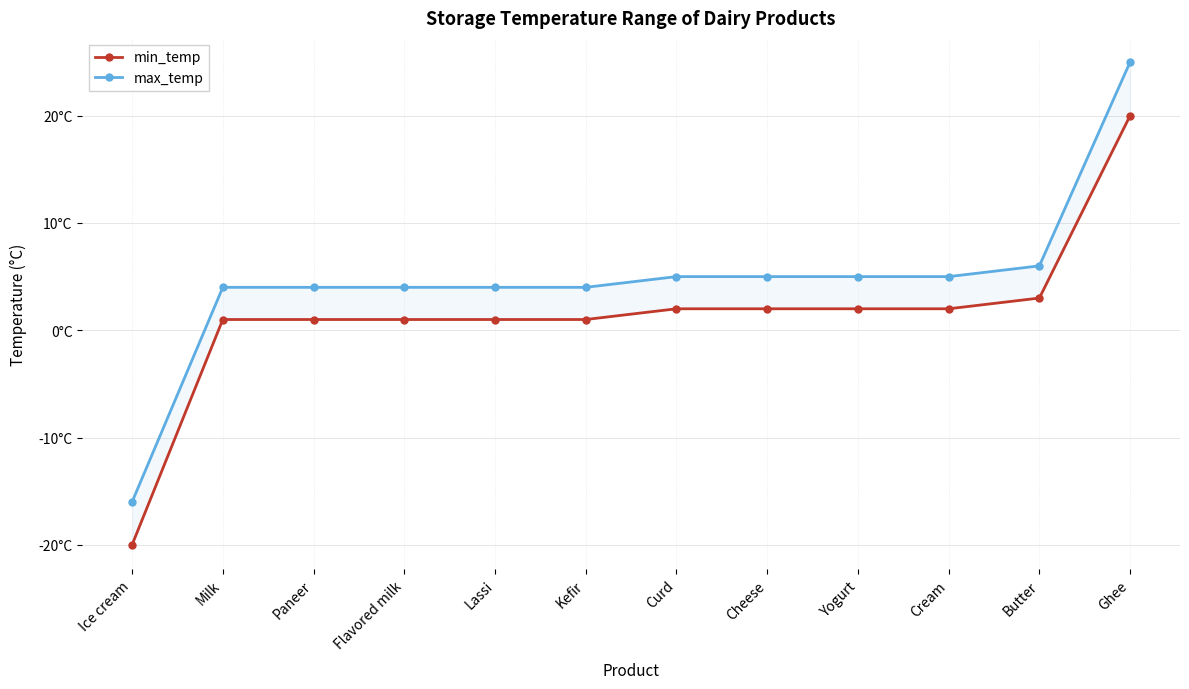

True or false: max_temp and min_temp intersect in this chart.

False